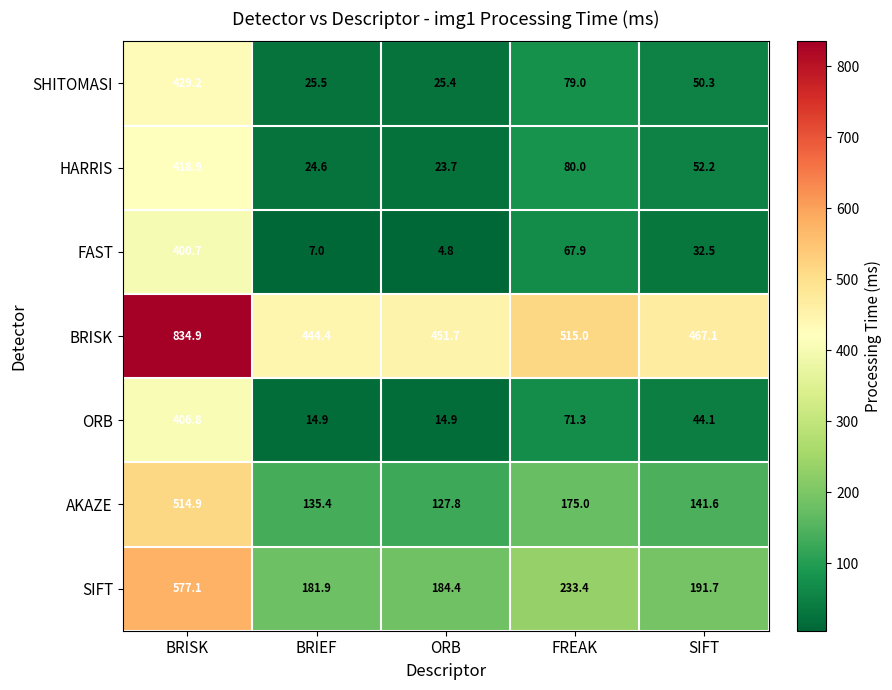

Where is BRISK nearest to the value 639?

FREAK